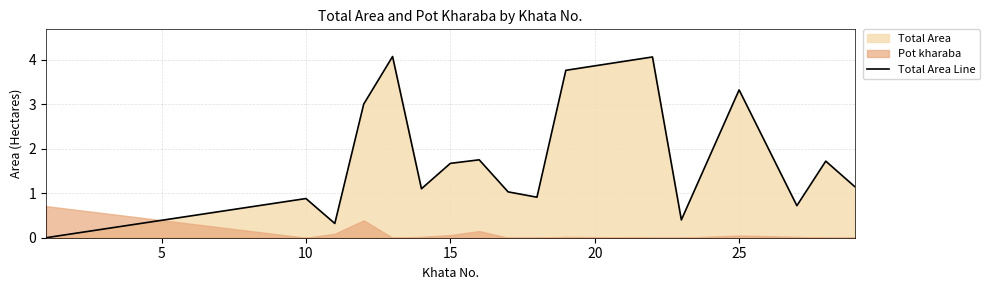

How many values are above zero?

16